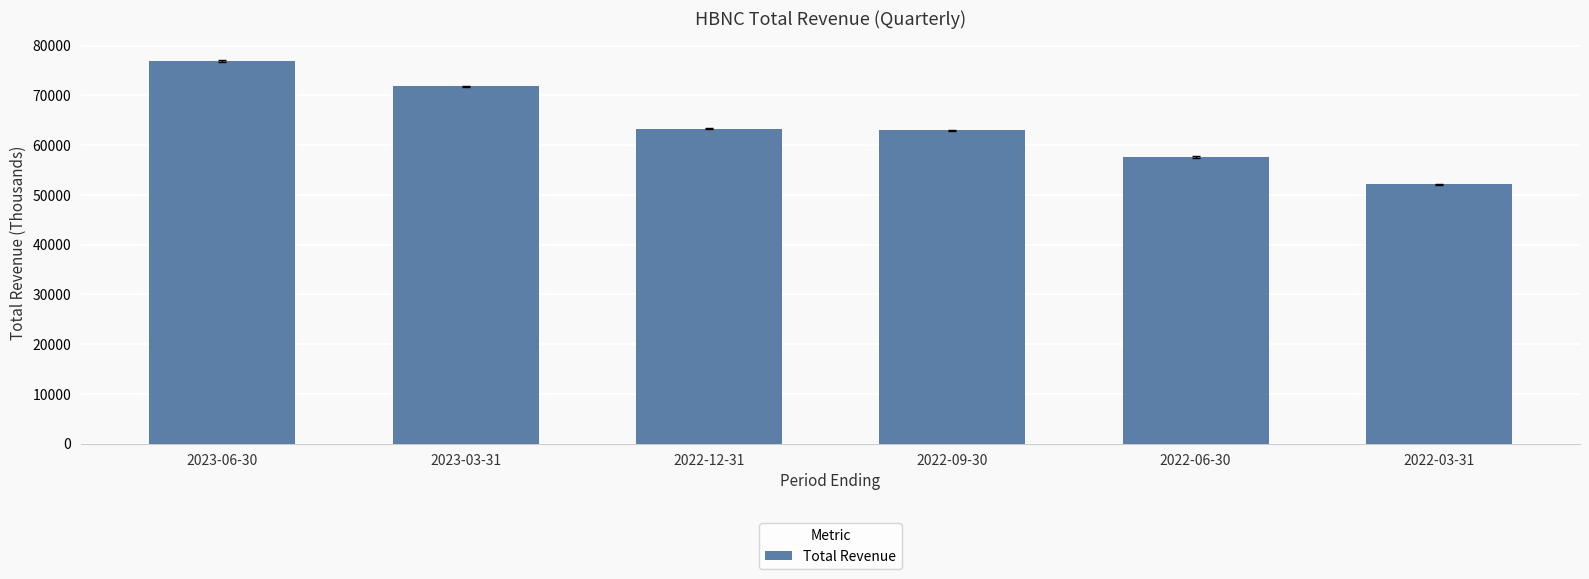

Which label corresponds to the largest value in the chart?

2023-06-30